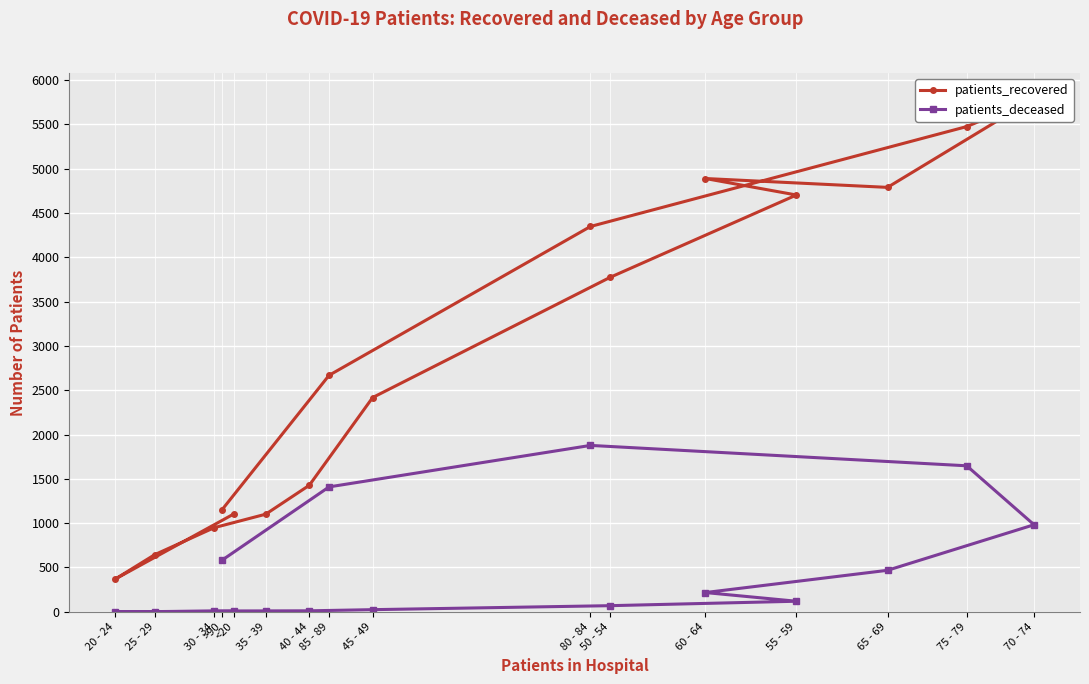

Which series has the largest range (max minus min)?

patients_recovered